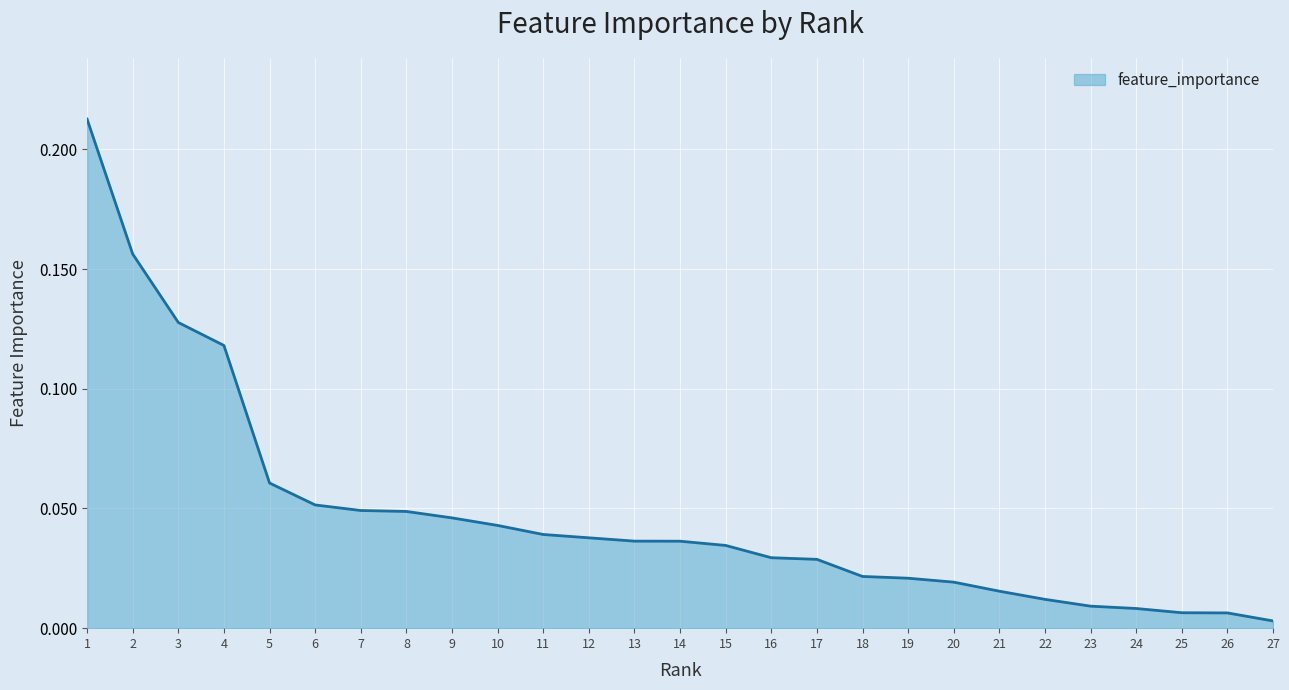

Between 4 and 16, which is larger?

4